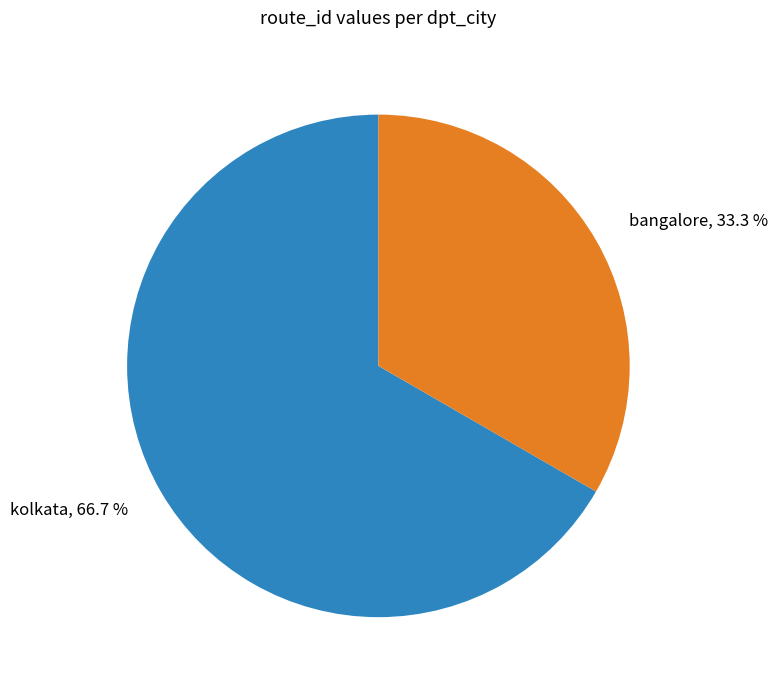

What is the ratio of the value at bangalore to the value at kolkata?

0.5